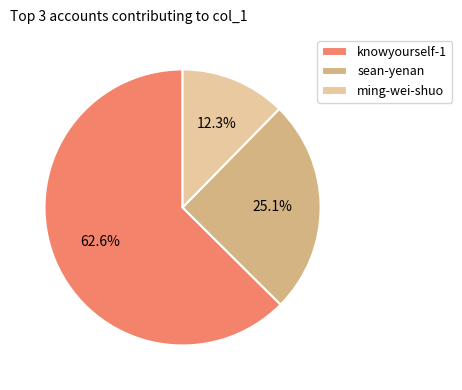

Between sean-yenan and knowyourself-1, which is larger?

knowyourself-1